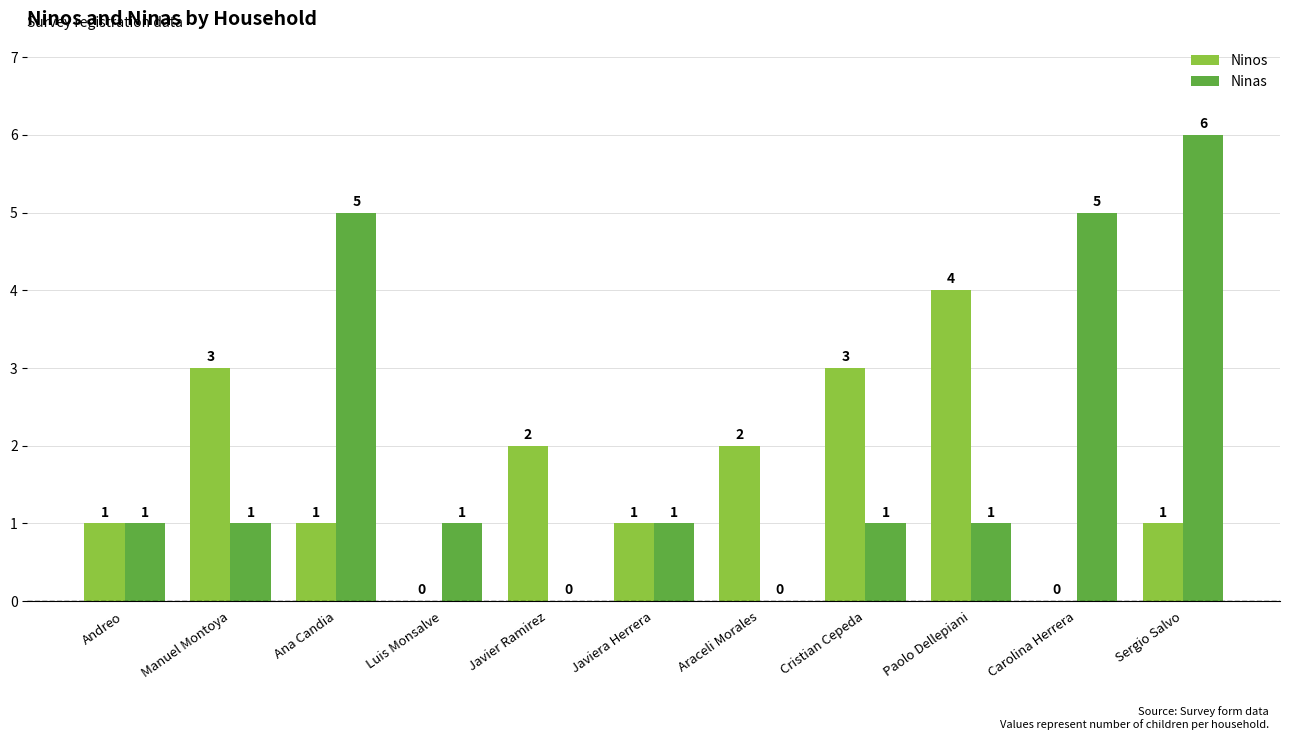

The value of Ninas at Carolina Herrera is 3. True or false?

False